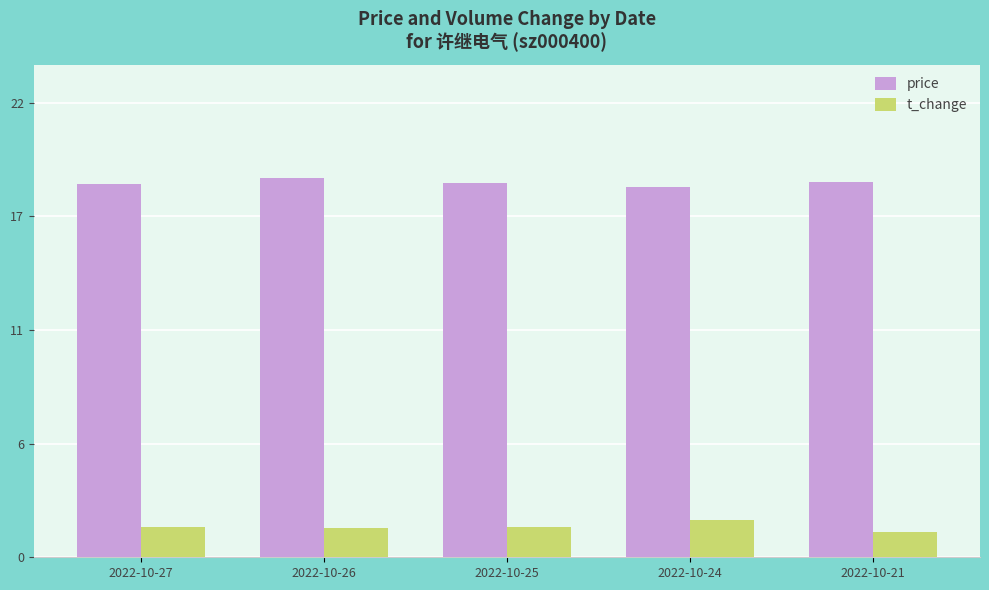

List the series in order of their peak value, highest first.

price, t_change